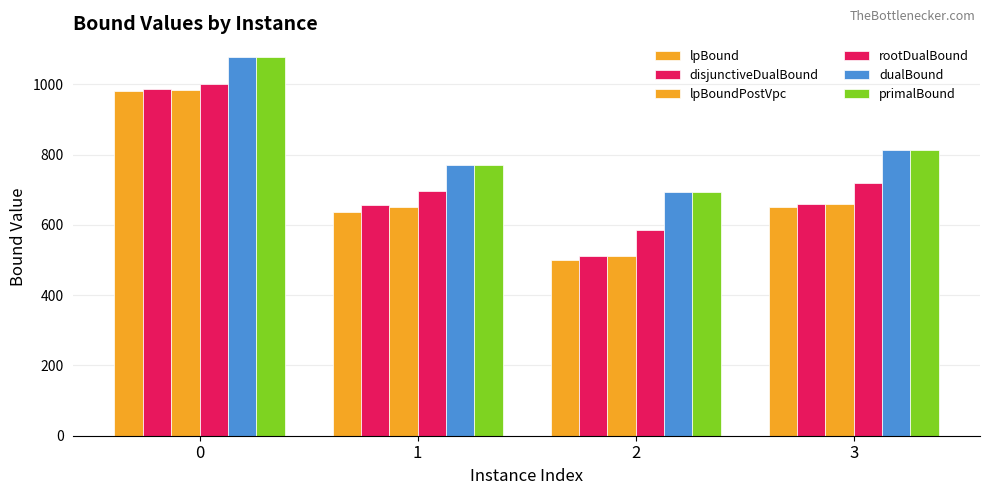

How many bars are there in each group?

6